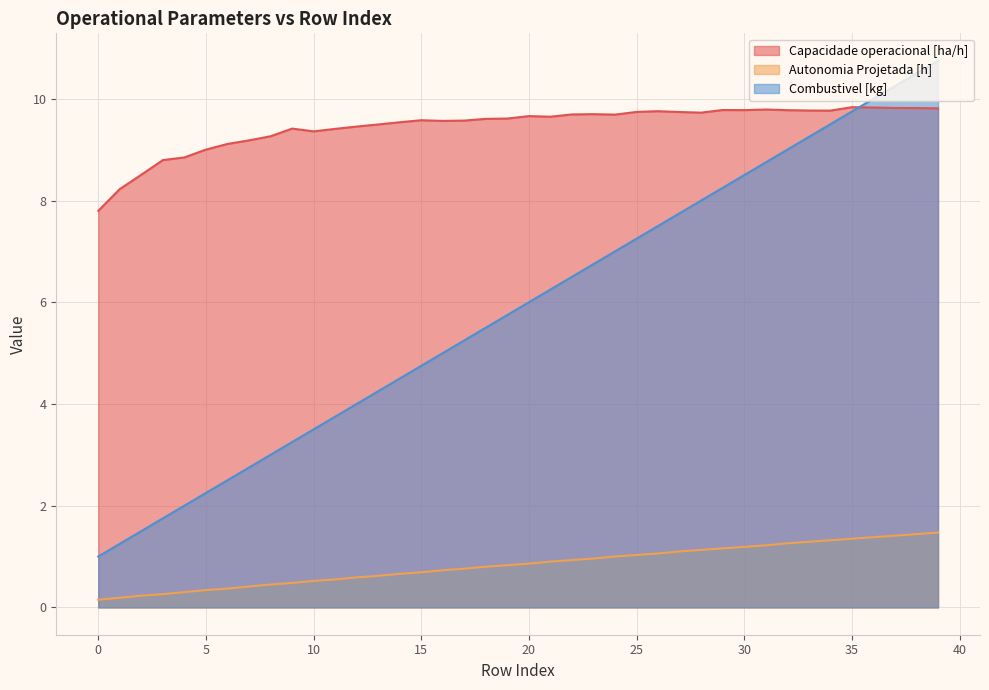

Between 10 and 14, which series saw the biggest shift?

Combustivel [kg]